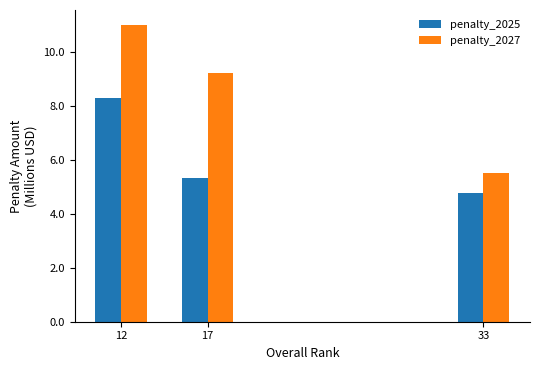

Between 33 and 12, which is larger?

12